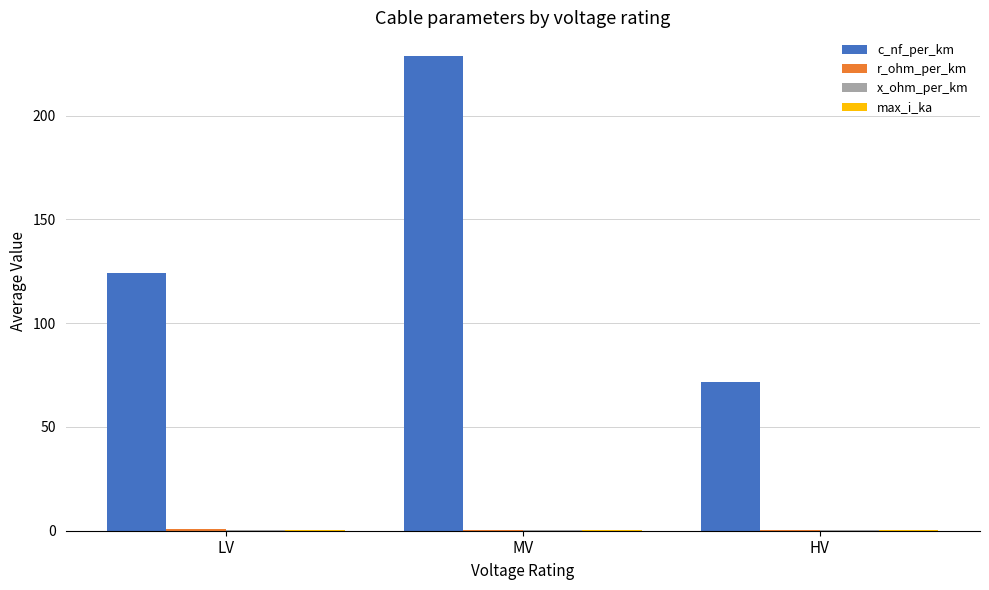

Which series has the largest total across all categories?

c_nf_per_km